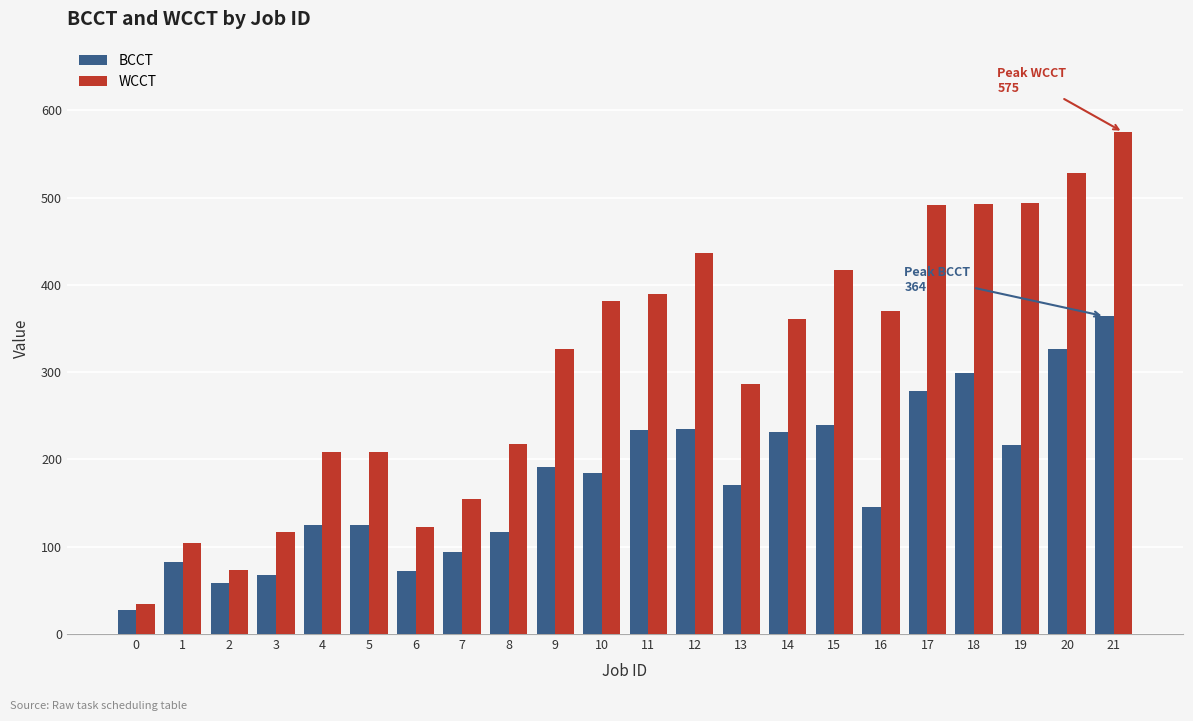

What is the difference between the highest and lowest values at 5?

83